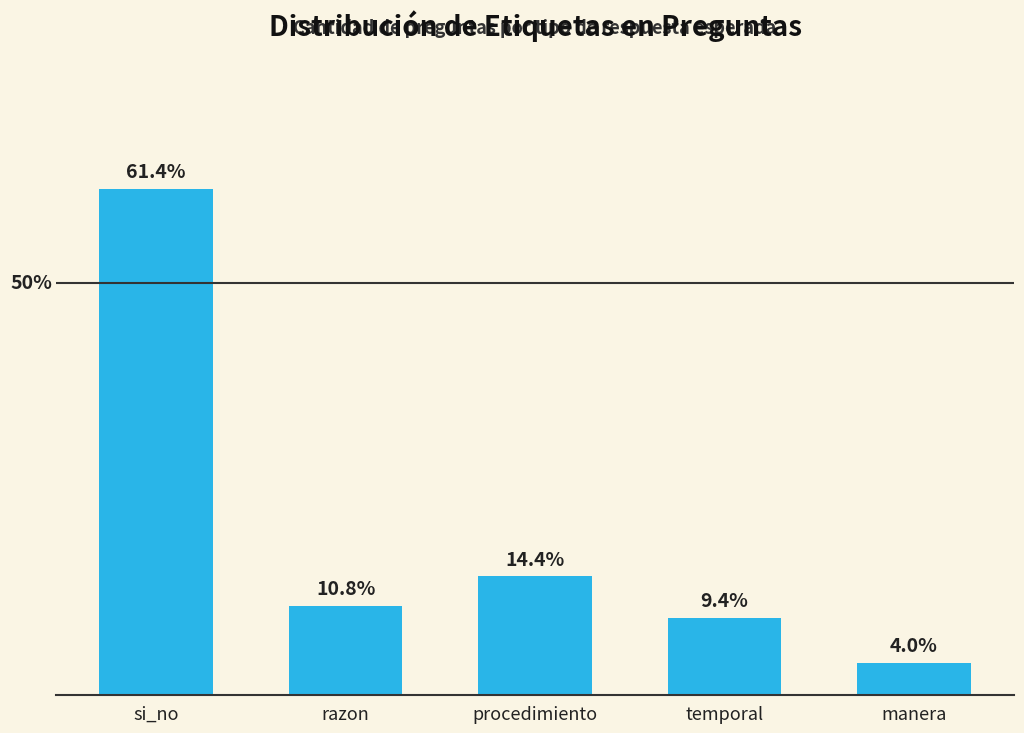

Where is the data nearest to the value 32?

procedimiento